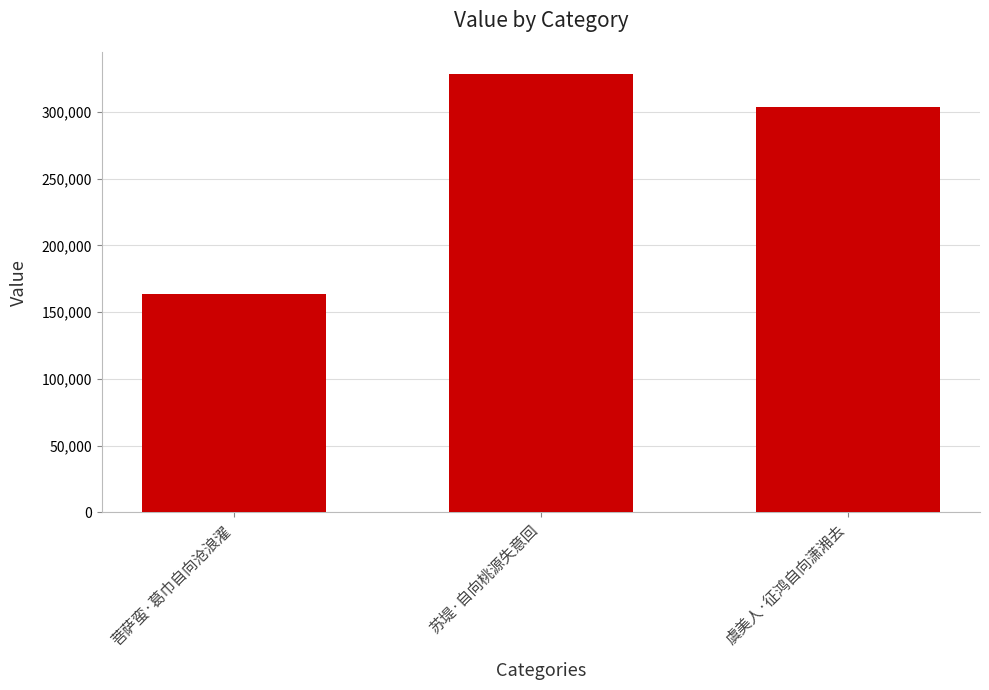

What is the maximum value shown in the chart?

328380